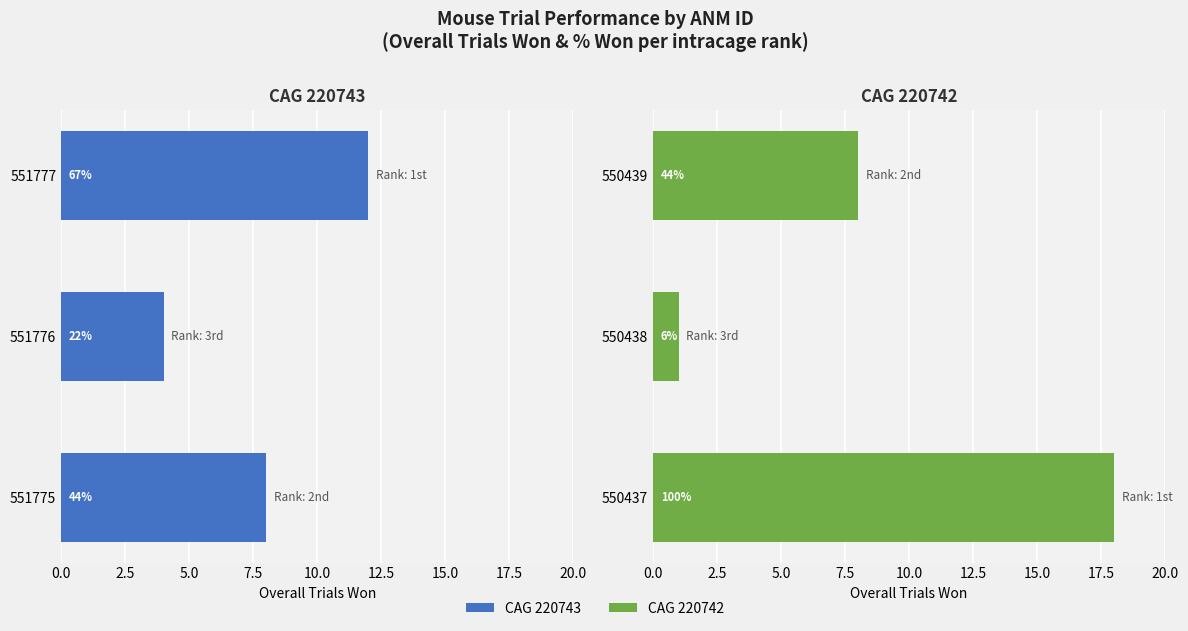

What is the average value of the CAG 220742 series?

9